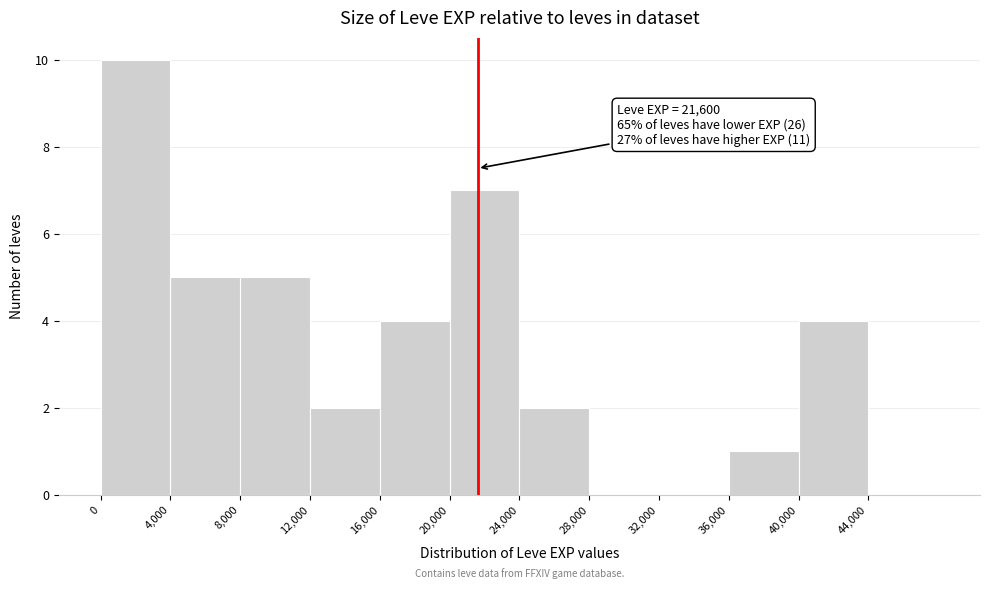

Which range on the x-axis has the tallest bar?

0 to 4000